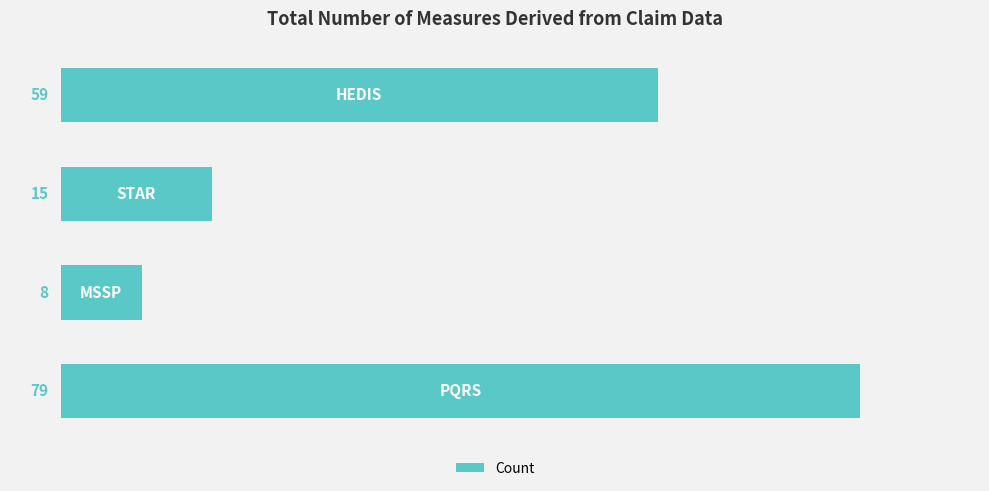

What is the minimum value shown in the chart?

8